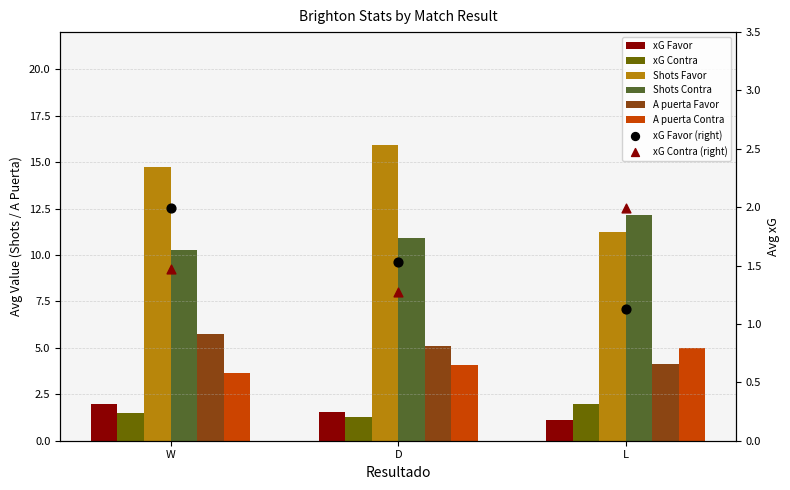

Is the value of xG Favor at W greater than the value of xG Contra at W?

Yes